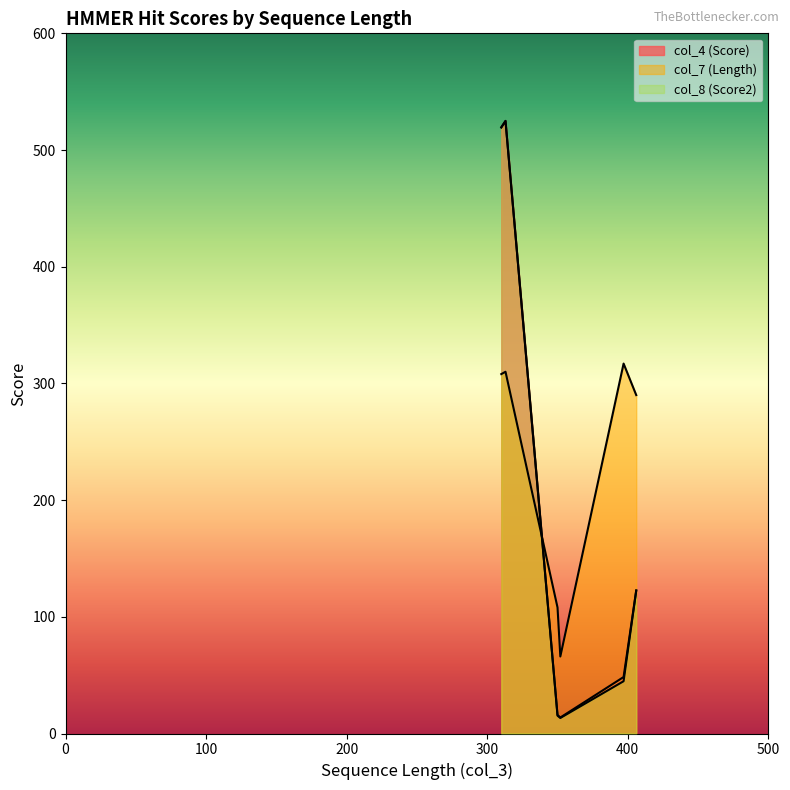

How many data points does each series have?

6